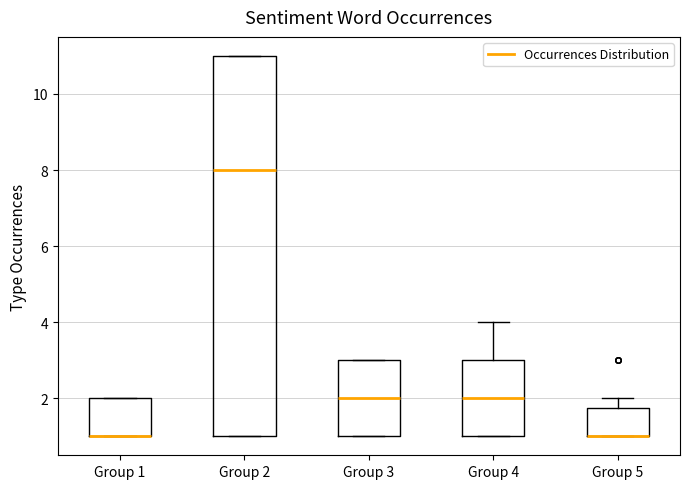

Where does the upper whisker of the box for Group 4 end on the y-axis? The values are not printed on the chart, so give them approximately, as read against the axis.

4.0